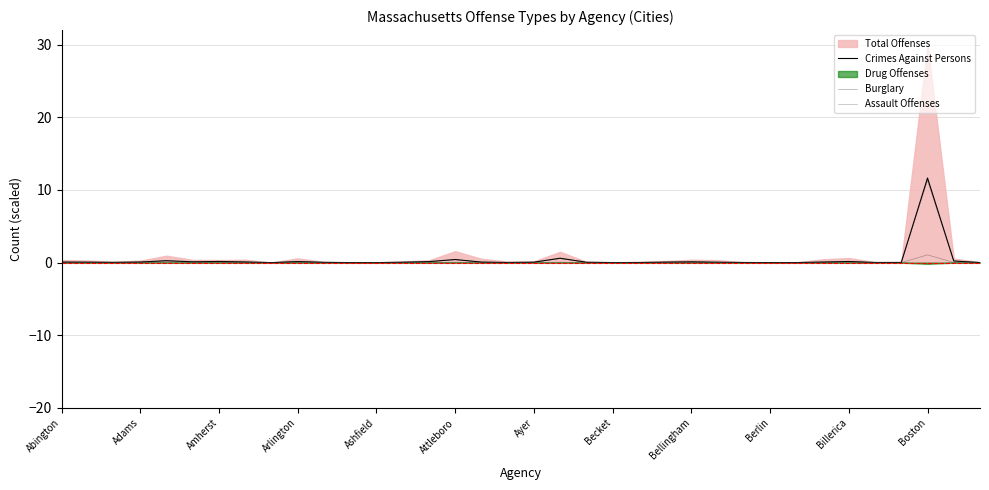

What is the highest value of the Crimes Against Persons series?

11.6